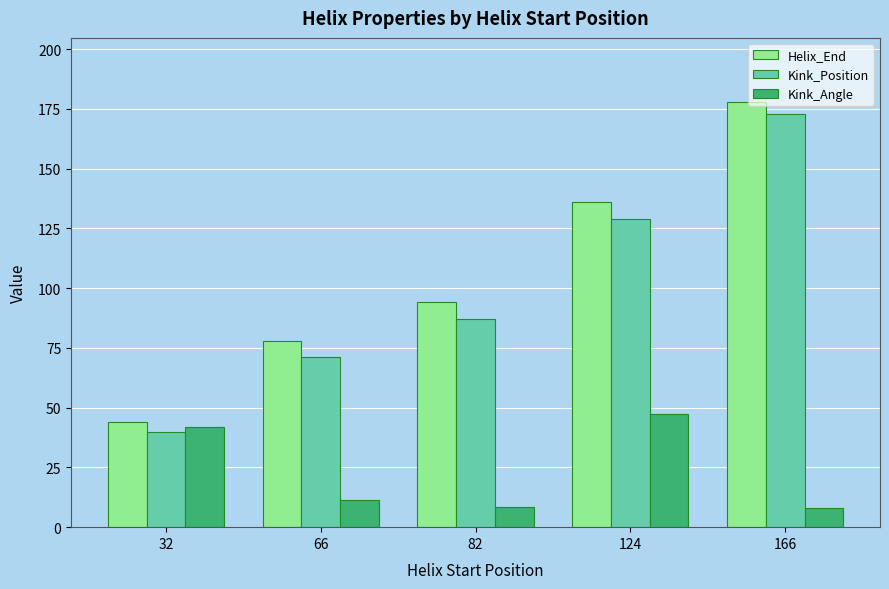

Where is Kink_Position nearest to the value 106?

82